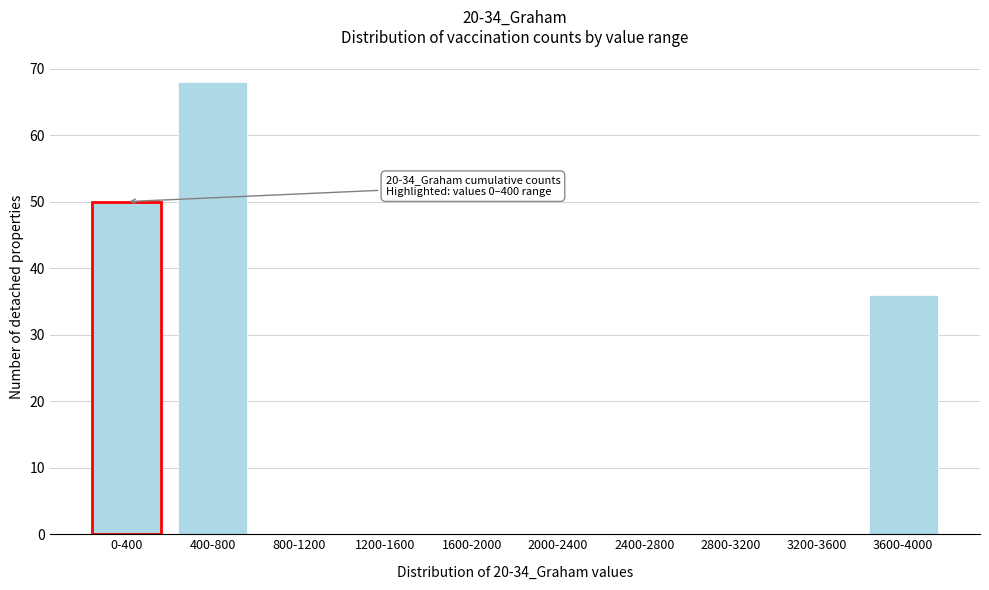

Reading left to right, what are all the values shown in this chart?

0-400=50	400-800=68	800-1200=0	1200-1600=0	1600-2000=0	2000-2400=0	2400-2800=0	2800-3200=0	3200-3600=0	3600-4000=36